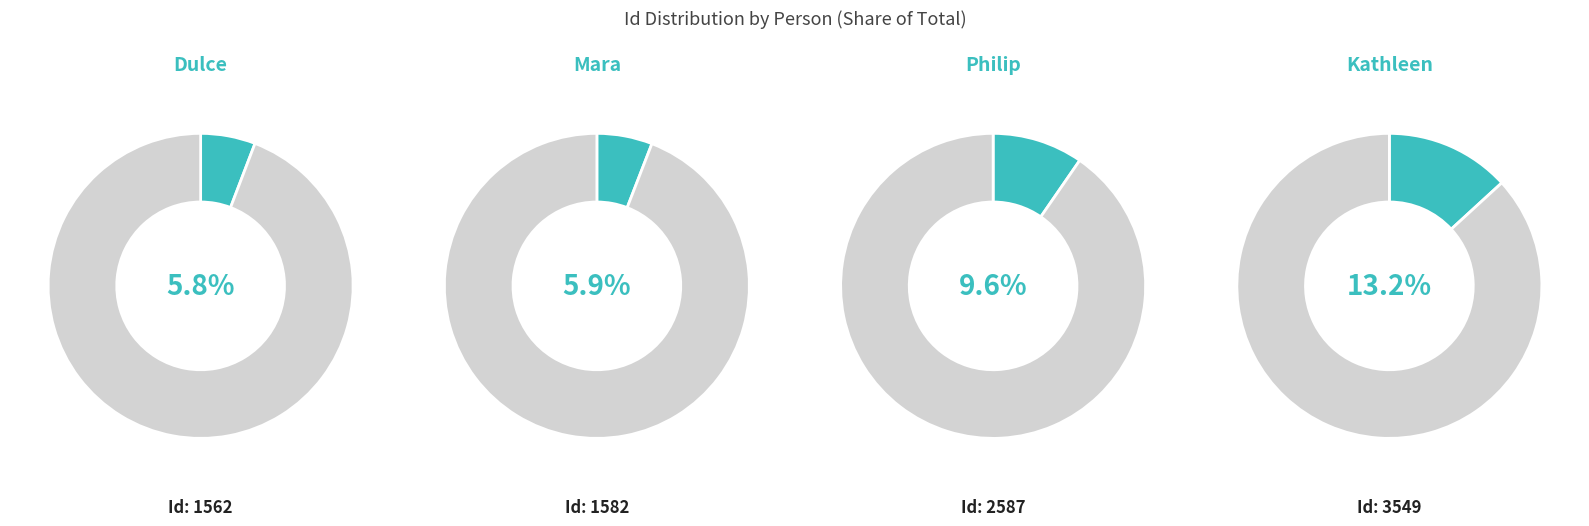

True or false: Philip accounts for 23% of the total.

False